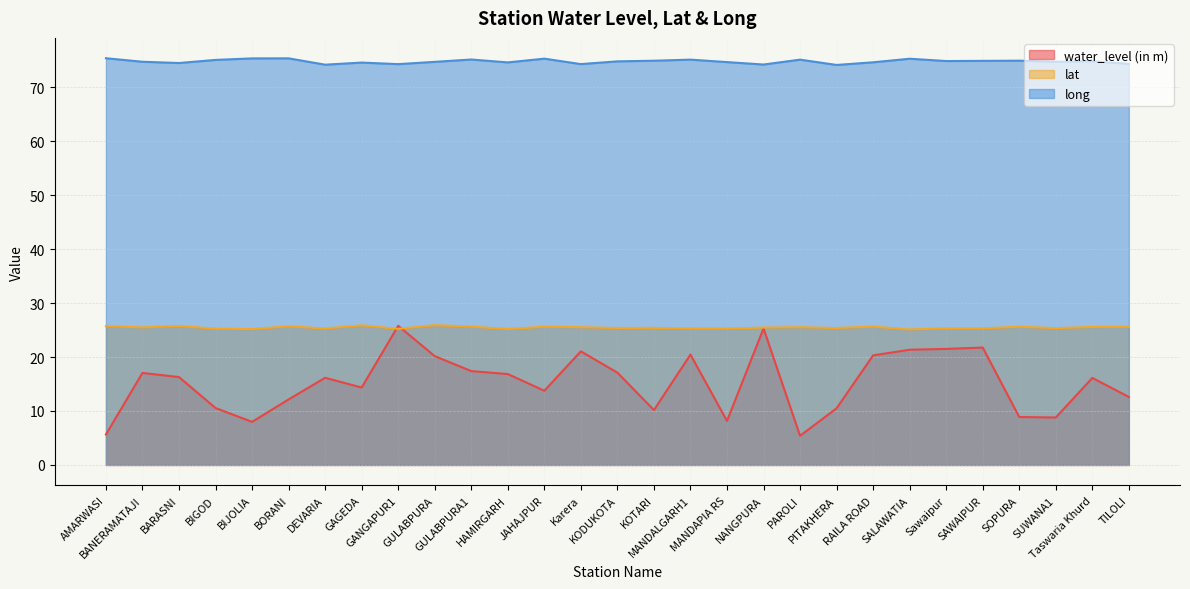

How many lines are shown in the chart?

3